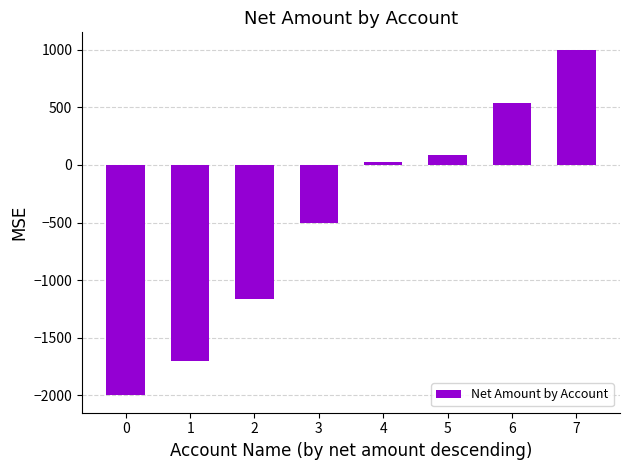

The chart shows a value of -500.0 at 3. True or false?

True